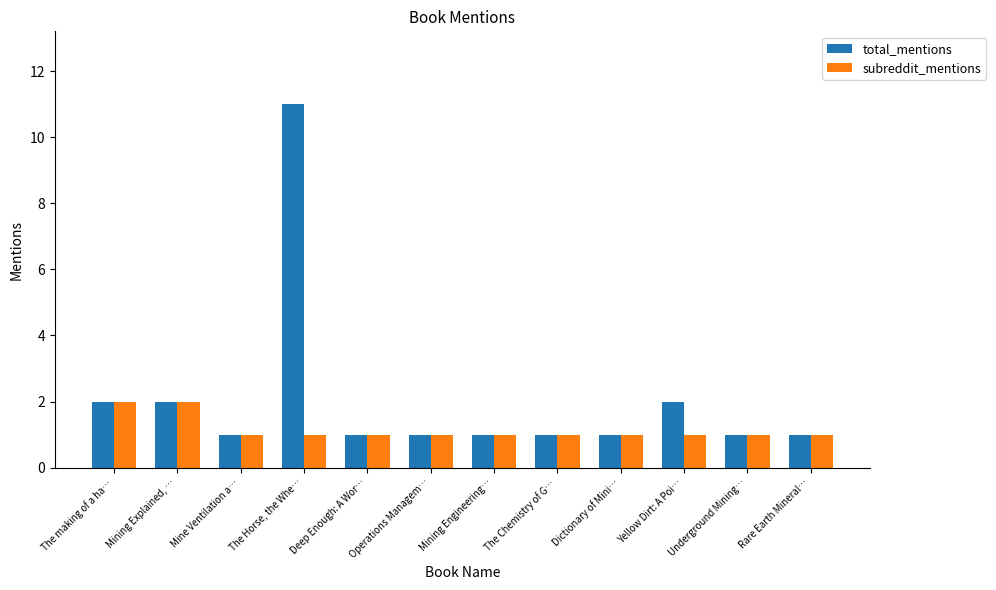

Rank the series by their maximum value, from highest to lowest.

total_mentions, subreddit_mentions